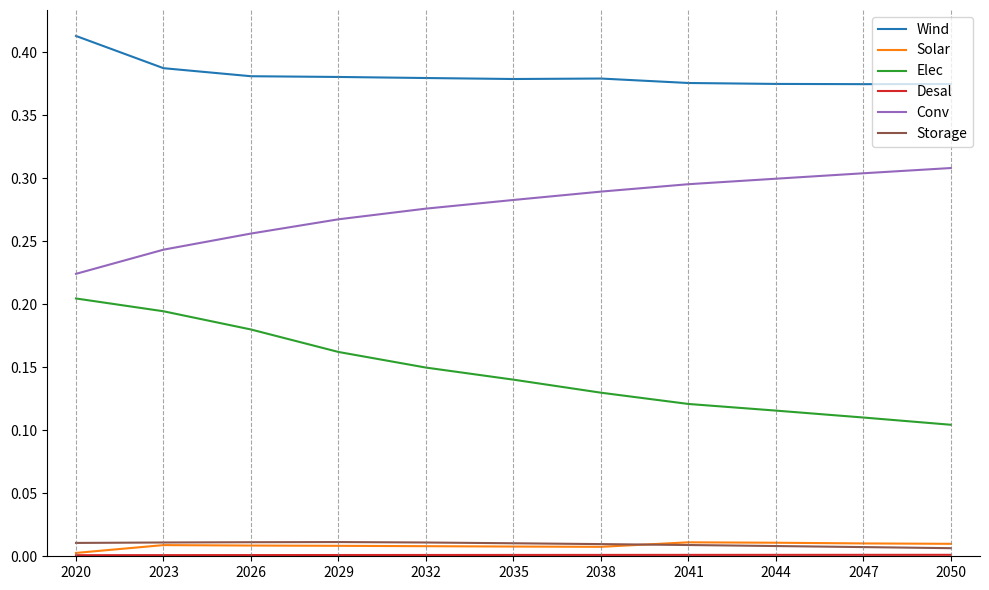

Is the value of Wind at 2029 greater than the value of Elec at 2026?

Yes